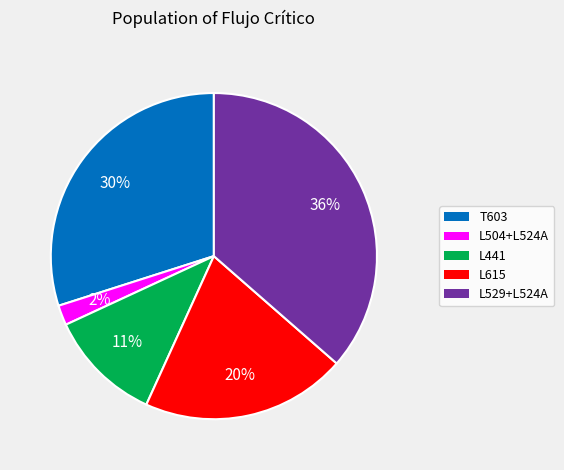

Does L615 represent more than half of the total?

No